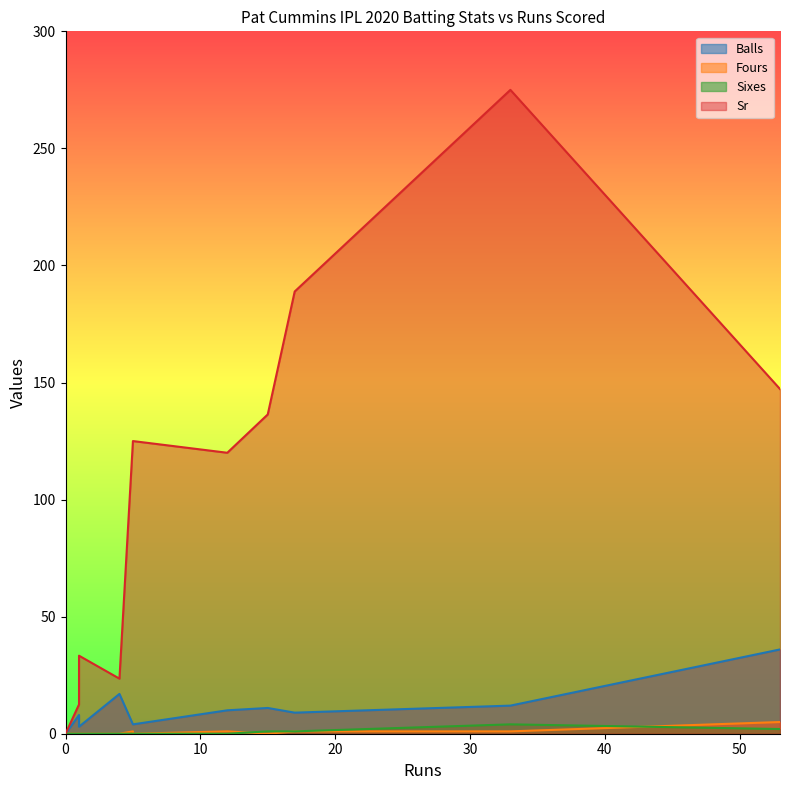

Rank the series by their maximum value, from highest to lowest.

Sr, Balls, Fours, Sixes